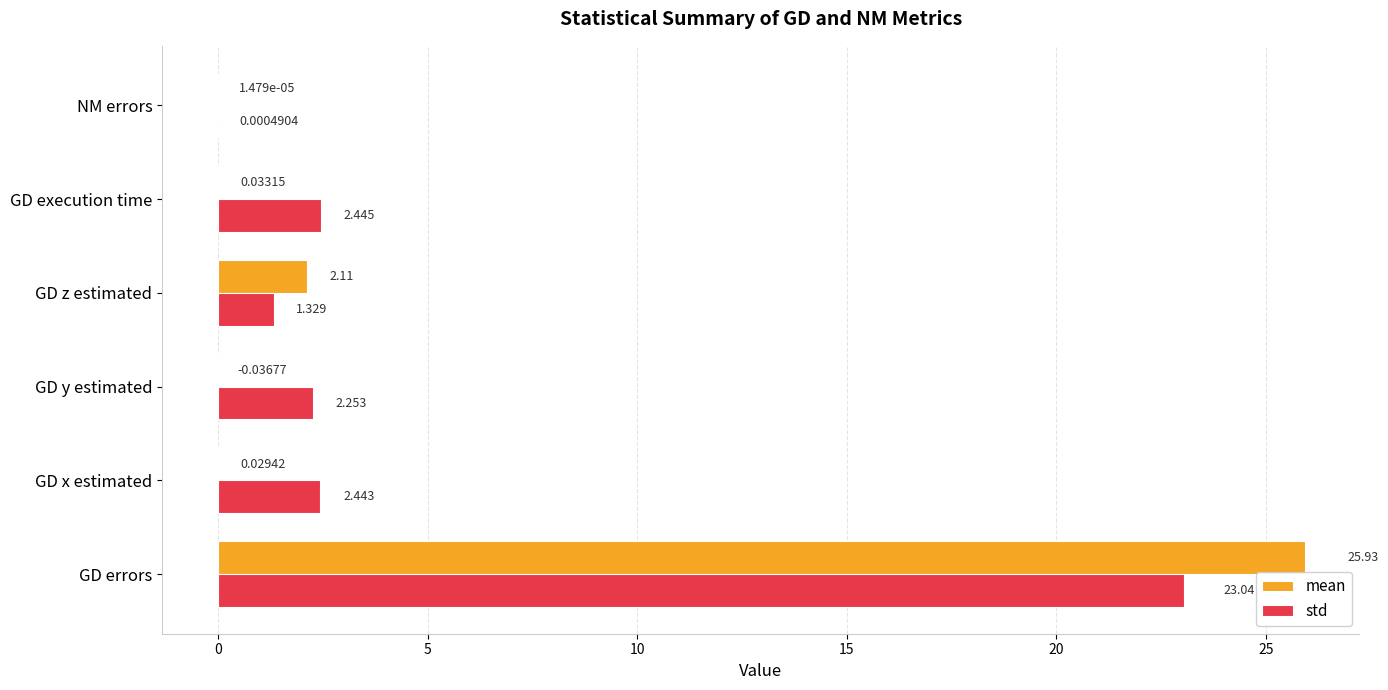

How many data points in std are above 2?

4